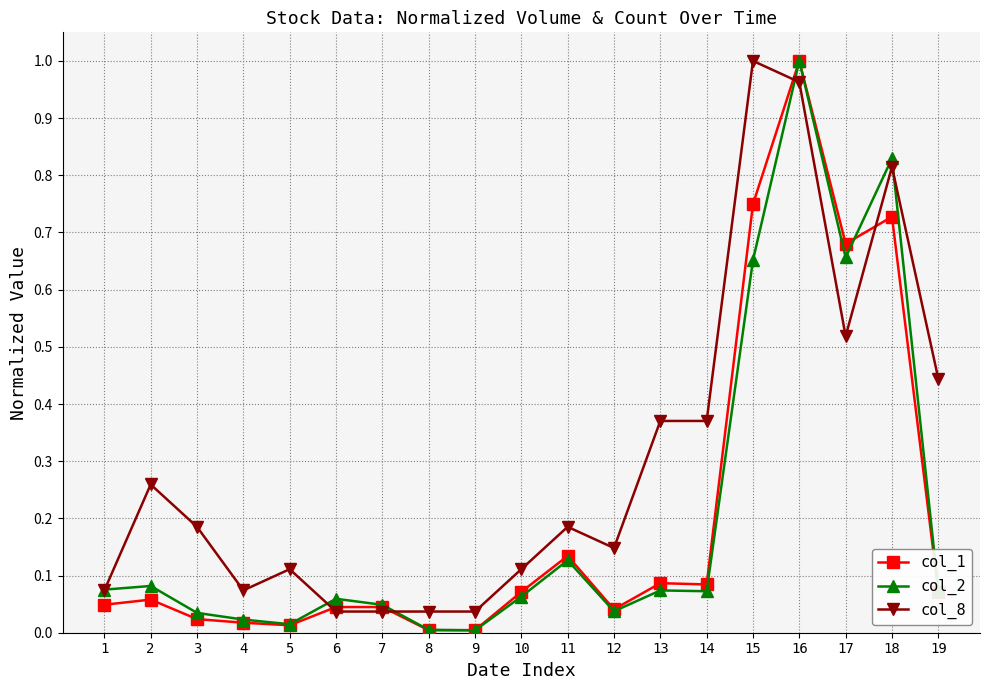

Is the value of col_2 at 5 greater than the value of col_1 at 1?

No